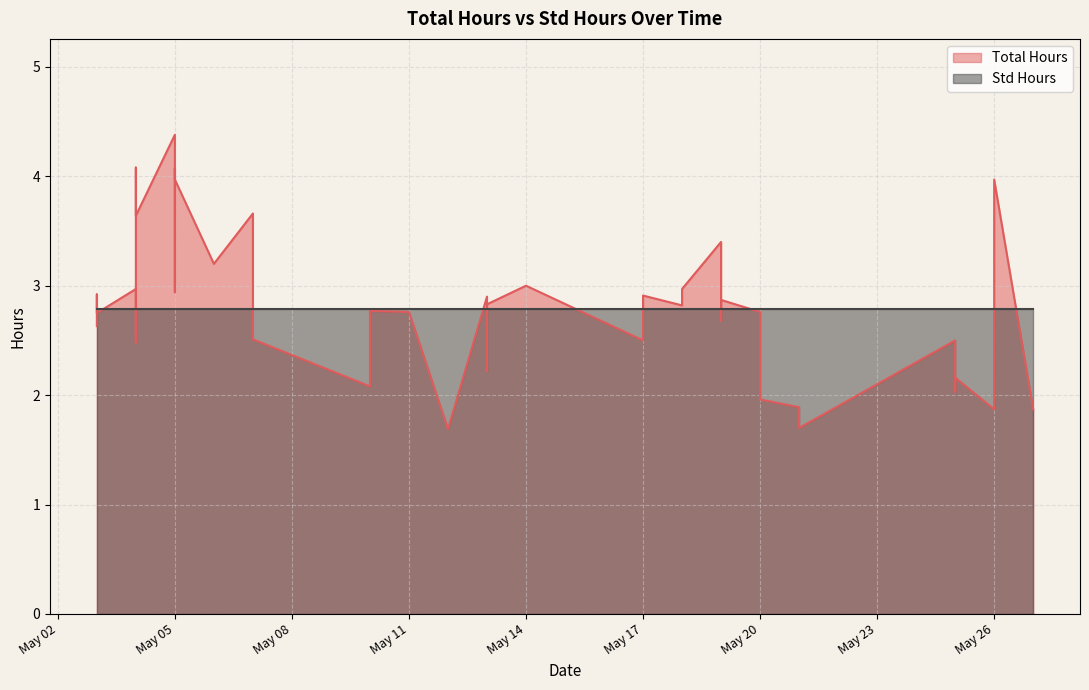

How many points are higher than both their immediate neighbors (excluding endpoints)?

15